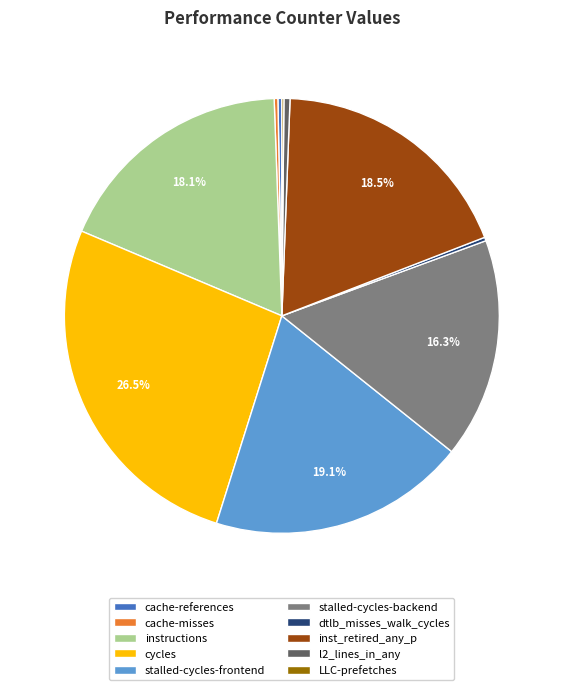

Is it true that stalled-cycles-backend is 16% of the pie?

True